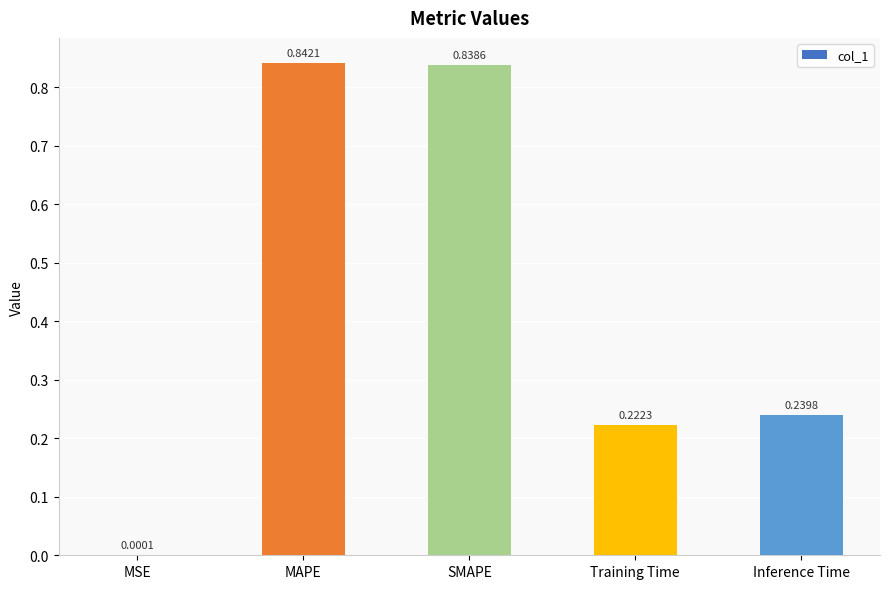

What is the sum of all values?

2.1